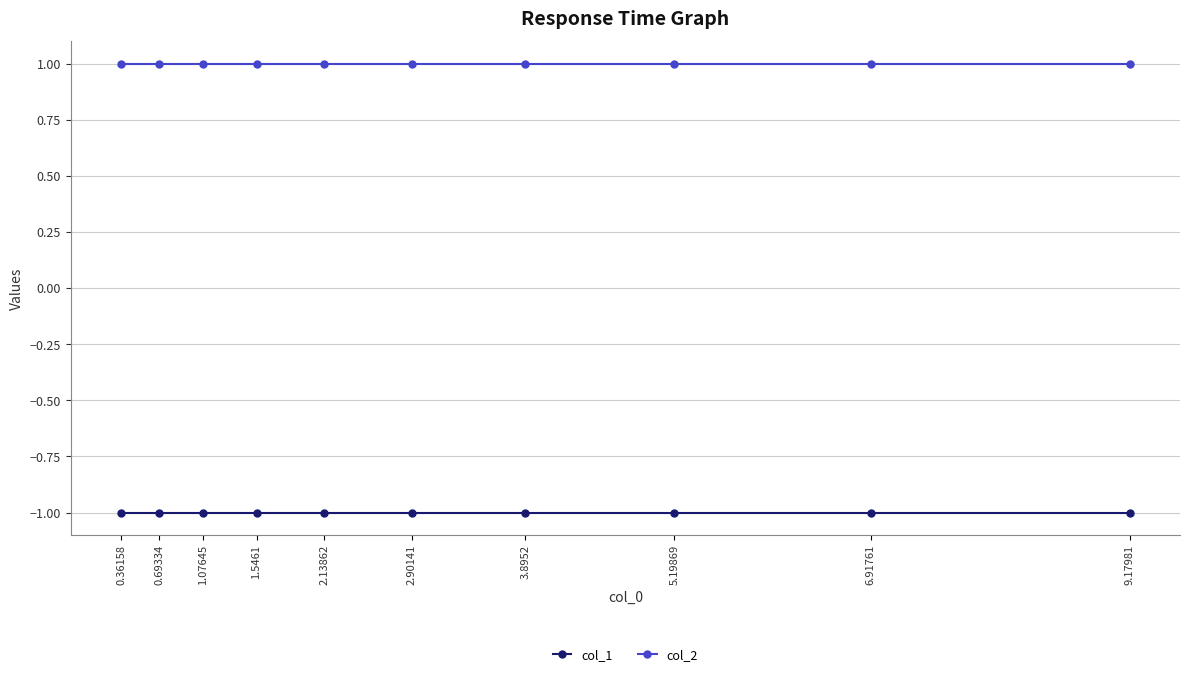

Reading right to left, list all the values displayed in this chart.

col_1: -1	-1	-1	-1	-1	-1	-1	-1	-1	-1
col_2: 1	1	1	1	1	1	1	1	1	1